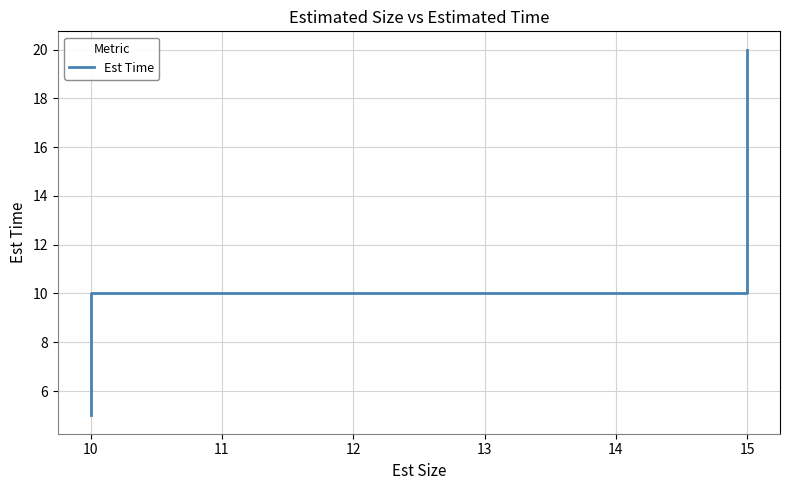

What is the value of the 1st point from the left?

5